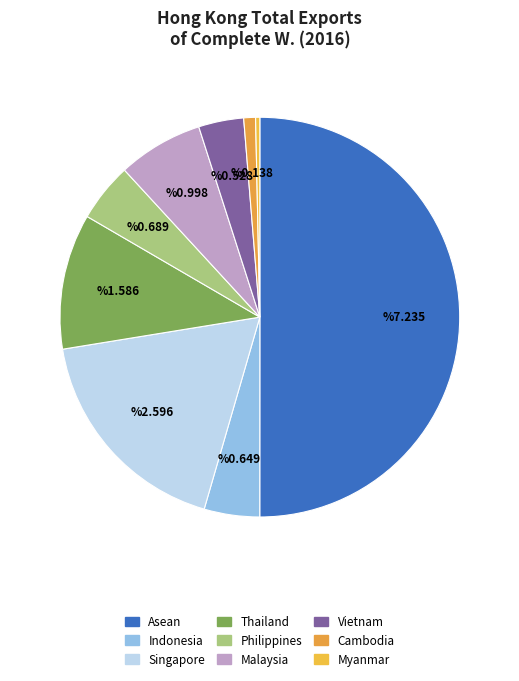

Approximately how many times larger is the value at Malaysia compared to Singapore?

0.4